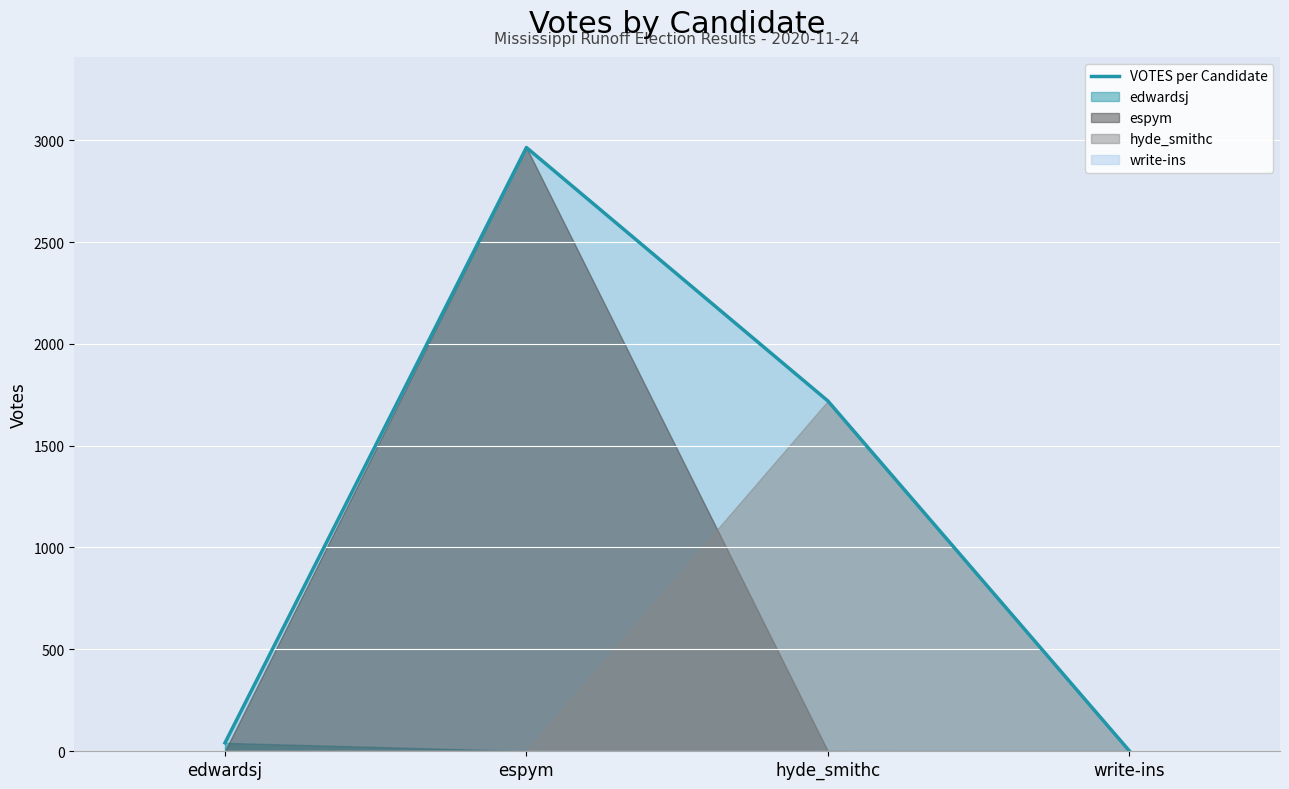

What is the label of the 3rd point from the right?

espym